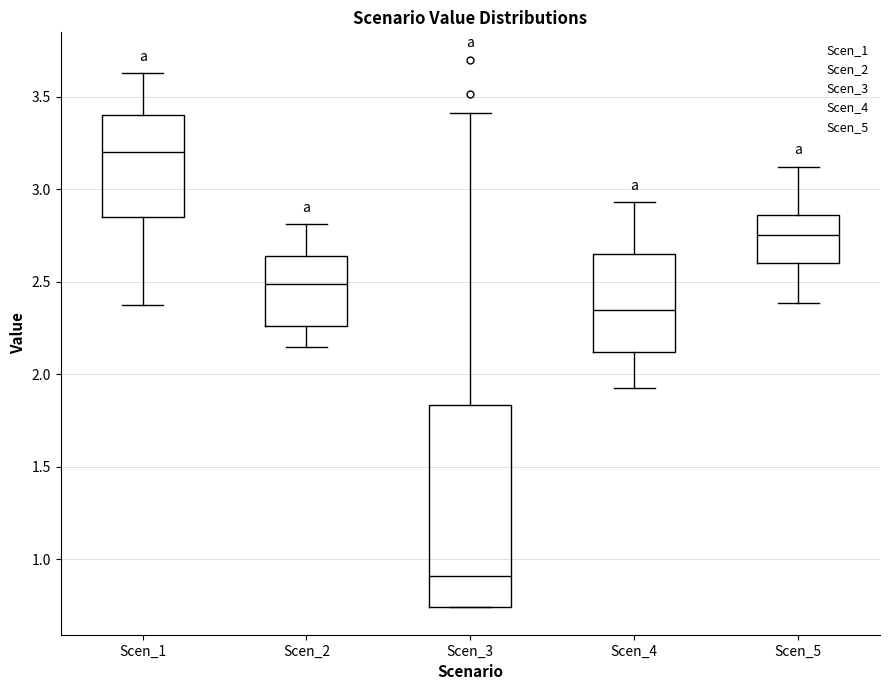

Where does the median line of the box for Scen_3 sit on the y-axis? The values are not printed on the chart, so give them approximately, as read against the axis.

0.90